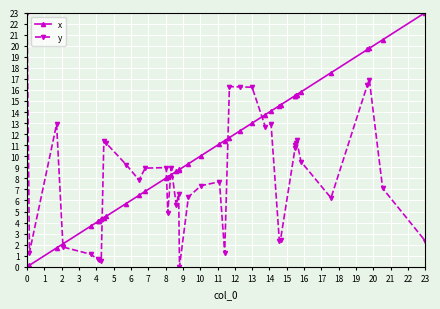

What is the maximum value for y?

23.0